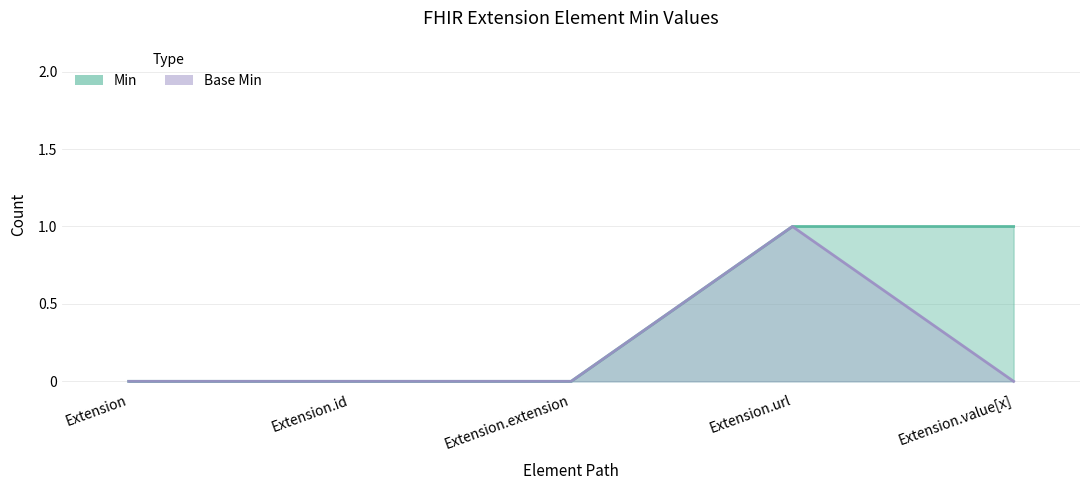

How many data points in Min are above 0?

2